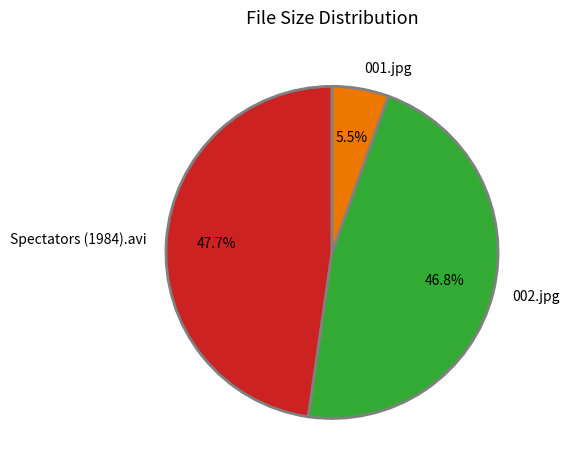

Is there a majority slice in this chart?

No